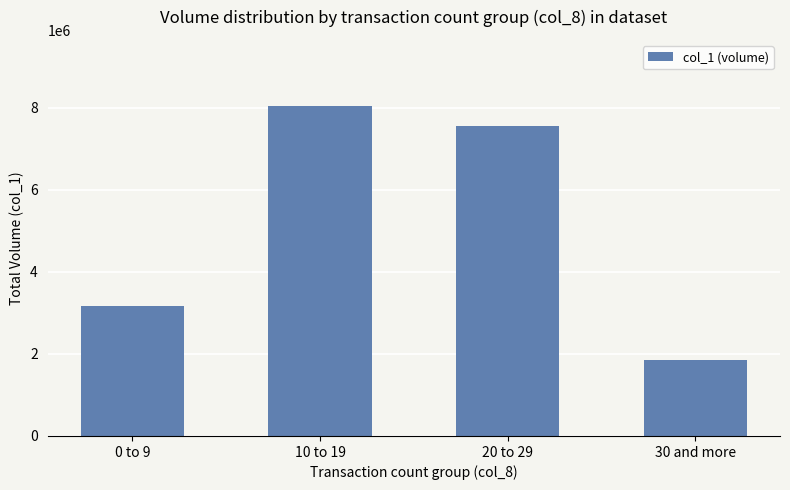

What is the label of the 2nd bar from the left?

10 to 19